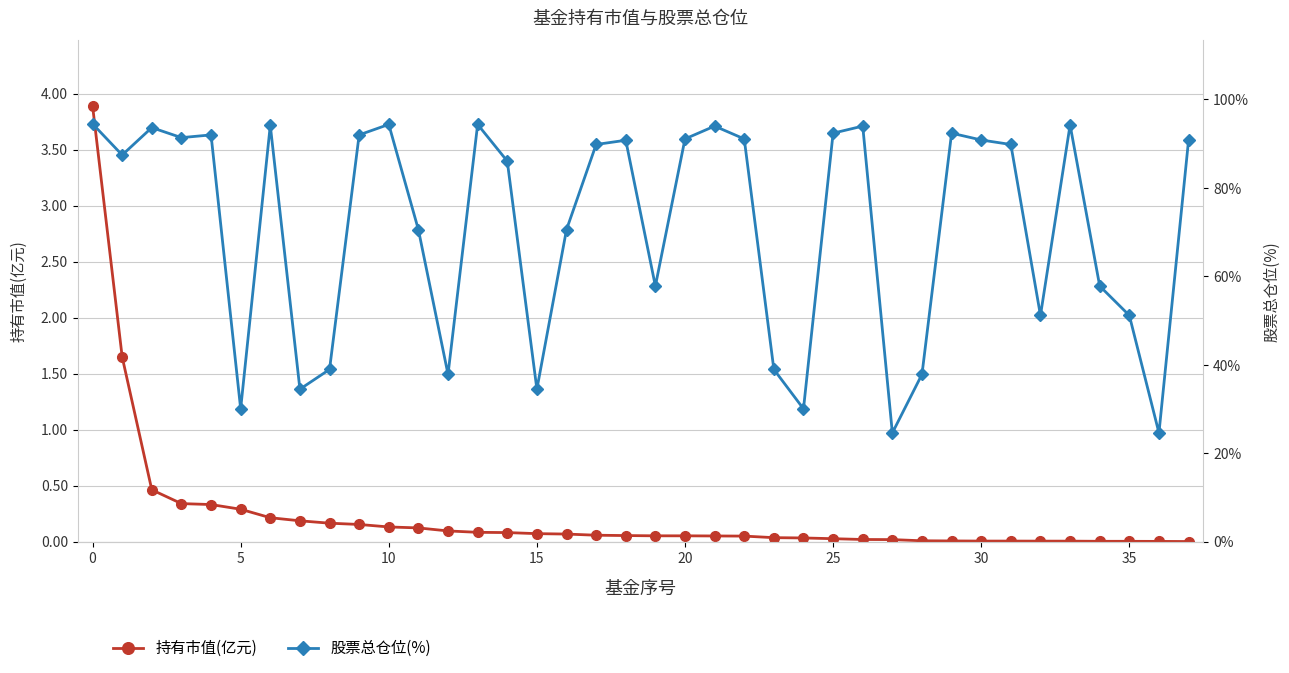

Reading left to right, transcribe all the data shown in this chart.

持有市值(亿元): 3.9	1.6	0.5	0.3	0.3	0.3	0.2	0.2	0.2	0.2	0.1	0.1	0.1	0.1	0.1	0.1	0.1	0.1	0.1	0.1	0.1	0.0	0.0	0.0	0.0	0.0	0.0	0.0	0.0	0.0	0.0	0.0	0.0	0.0	0.0	0.0	0.0	0.0
股票总仓位(%): 94.5	87.4	93.6	91.3	92.0	30.0	94.1	34.5	38.9	92.0	94.3	70.5	37.8	94.3	86.0	34.5	70.5	89.8	90.8	57.8	91.0	94.0	91.0	38.9	30.0	92.3	94.0	24.6	37.8	92.3	90.8	89.8	51.1	94.2	57.8	51.1	24.6	90.8